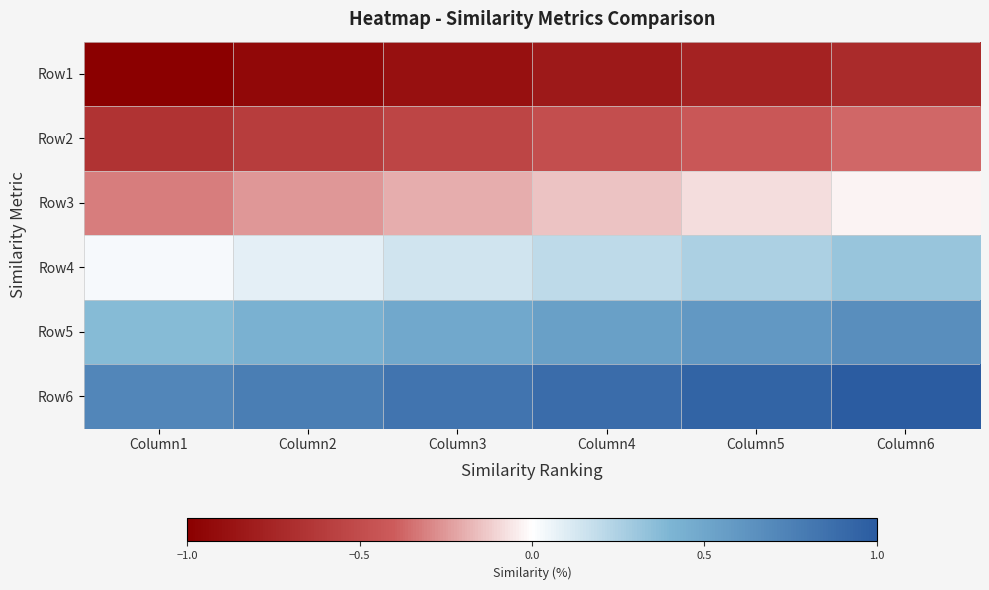

Count the number of data series in this chart.

6